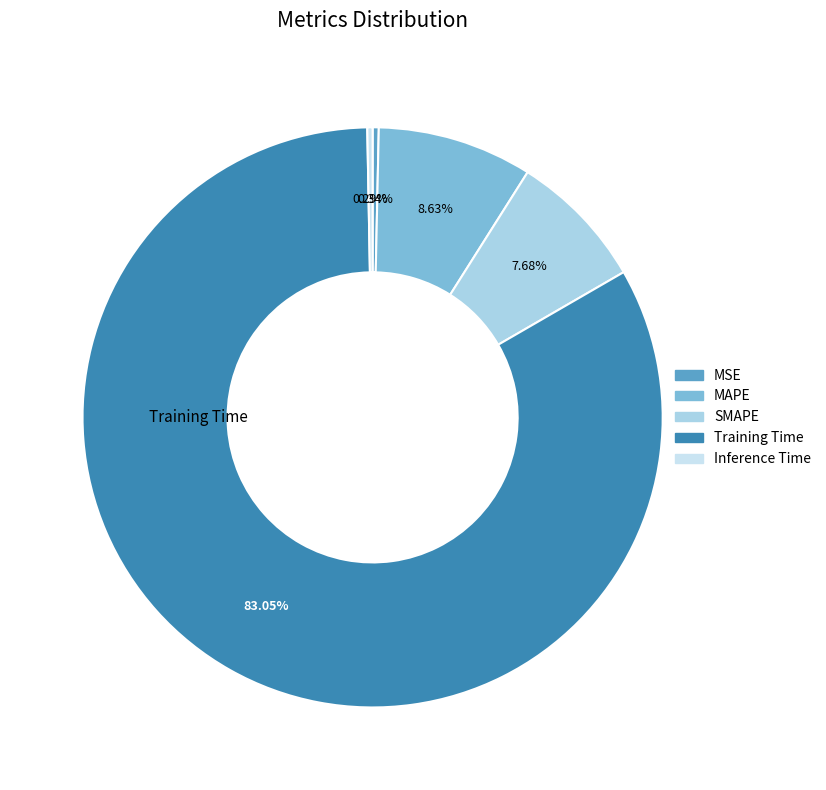

What is the majority slice?

Training Time